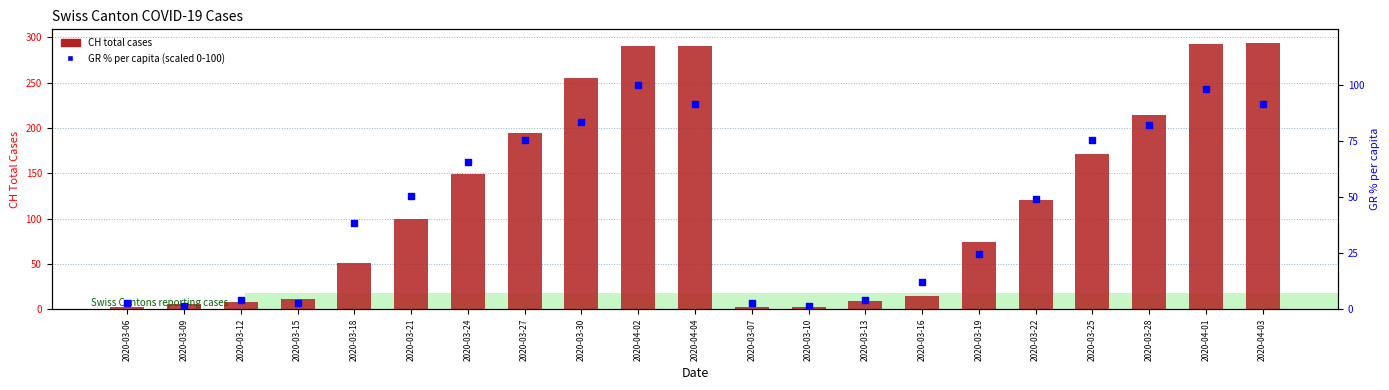

What are all the series names shown in the legend?

CH total cases, GR % per capita (scaled)